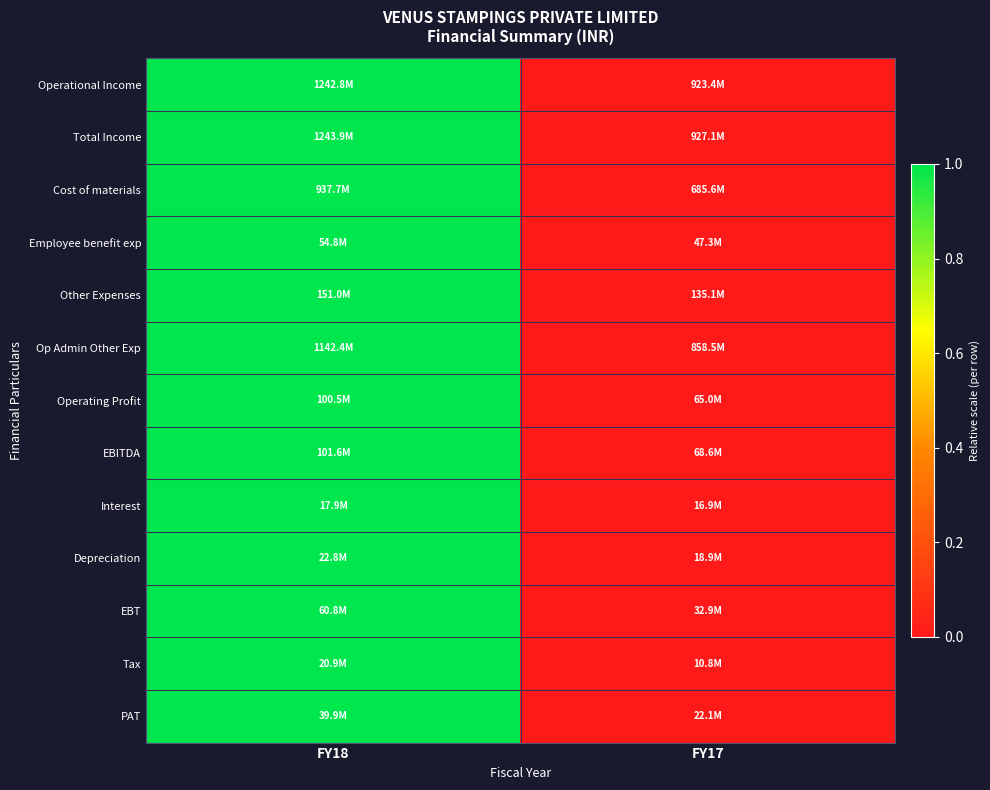

Reading right to left, extract all data points from this chart.

Operational Income: FY17=0	FY18=1
Total Income: FY17=0	FY18=1
Cost of materials: FY17=0	FY18=1
Employee benefit exp: FY17=0	FY18=1
Other Expenses: FY17=0	FY18=1
Op Admin Other Exp: FY17=0	FY18=1
Operating Profit: FY17=0	FY18=1
EBITDA: FY17=0	FY18=1
Interest: FY17=0	FY18=1
Depreciation: FY17=0	FY18=1
EBT: FY17=0	FY18=1
Tax: FY17=0	FY18=1
PAT: FY17=0	FY18=1